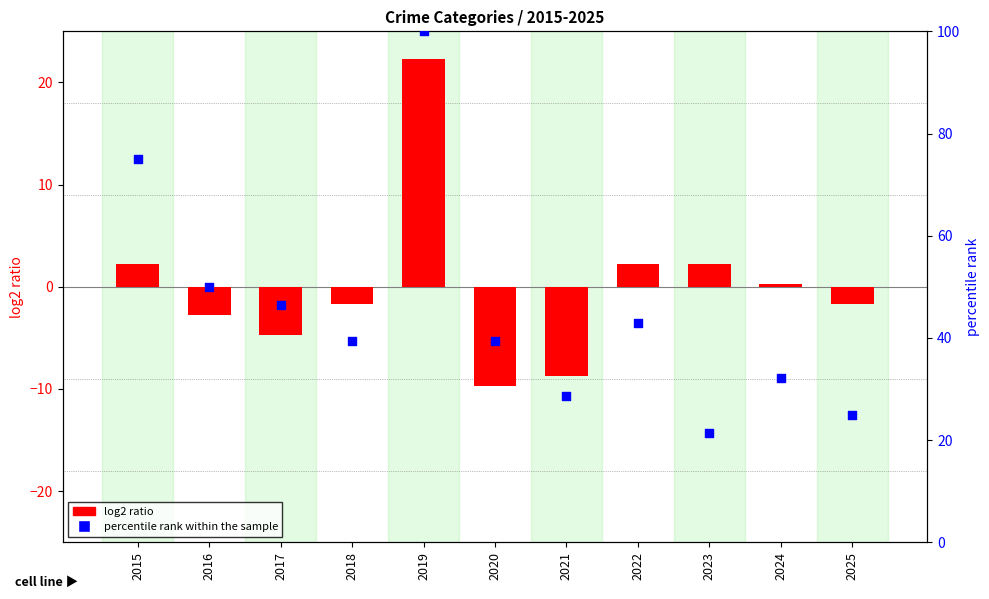

What is the total value across all series at 2016?

47.3